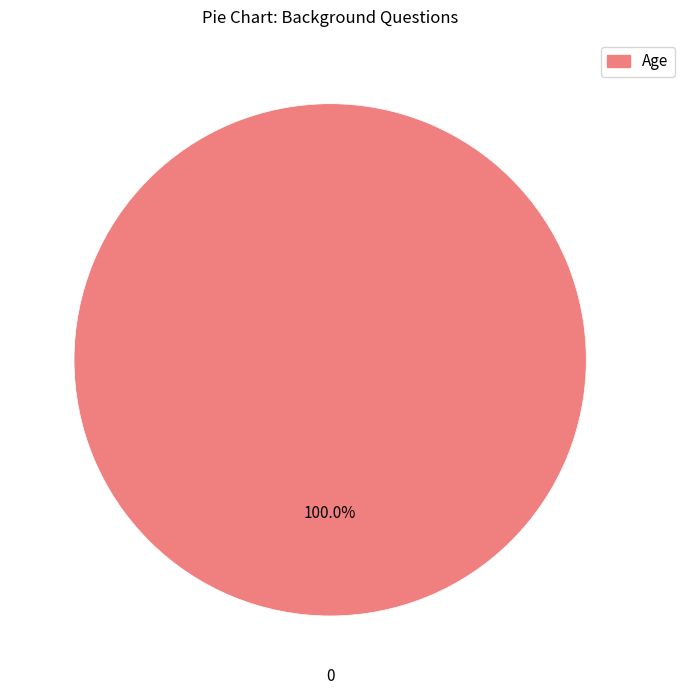

Count the number of slices in the pie.

1